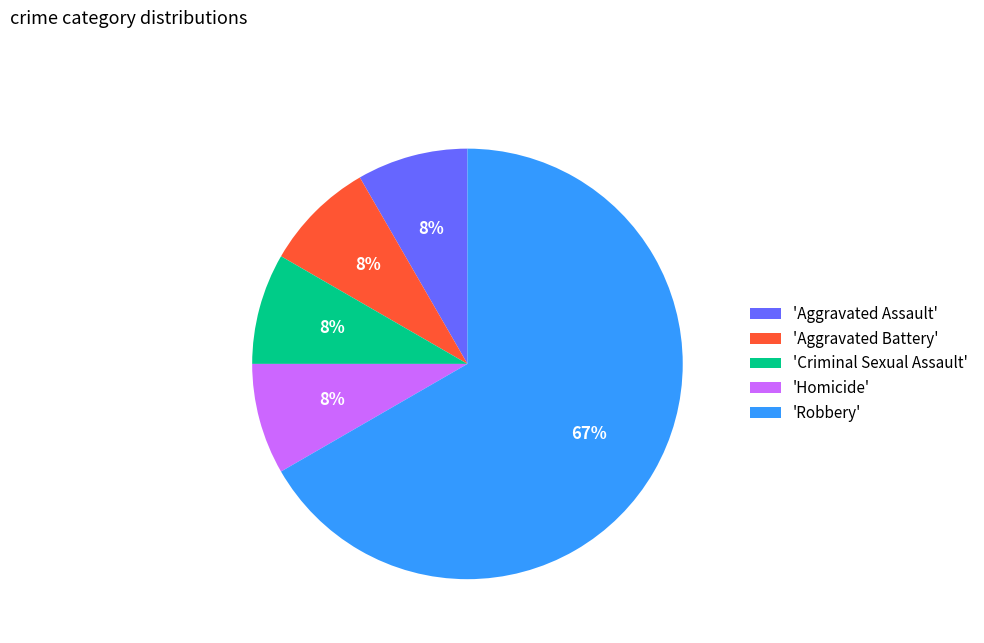

What percentage is the 'Aggravated Assault' slice, to the nearest percent?

8%